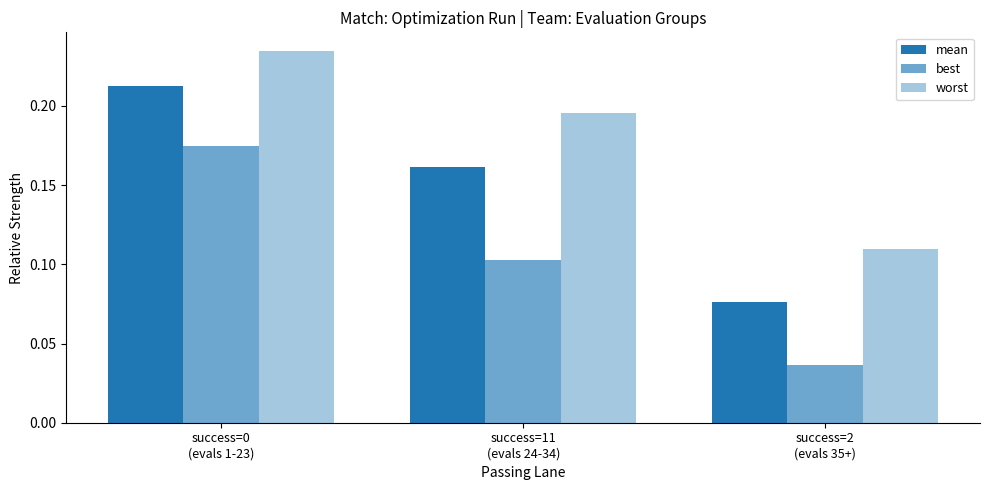

How many categories are shown in the chart?

3